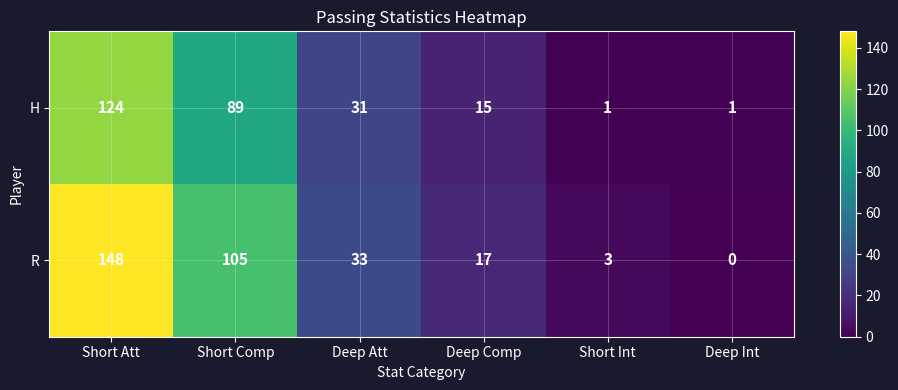

At which label is H closest to 62?

Short Comp